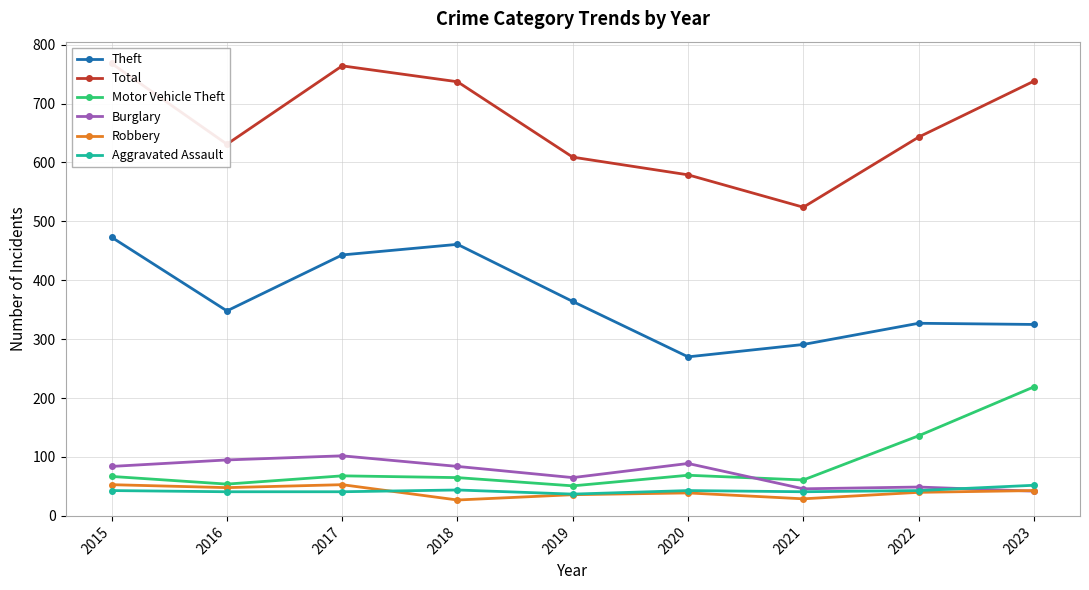

What are all the series names shown in the legend?

Theft, Total, Motor Vehicle Theft, Burglary, Robbery, Aggravated Assault